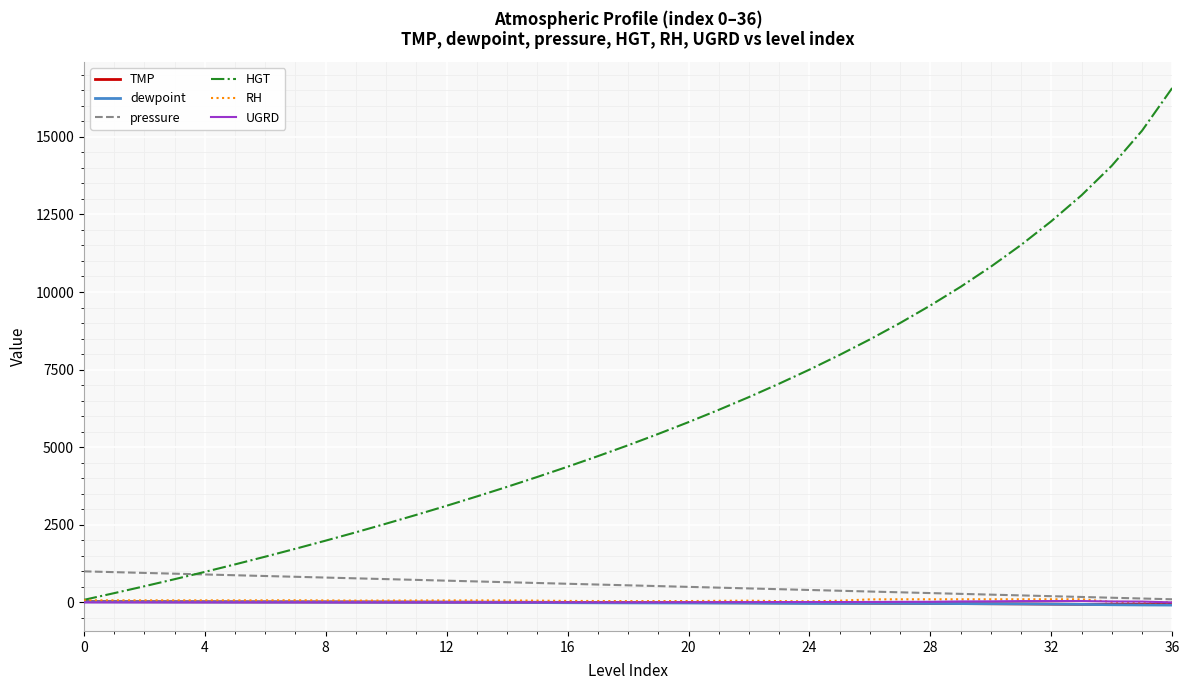

Which series has the largest total across all categories?

HGT